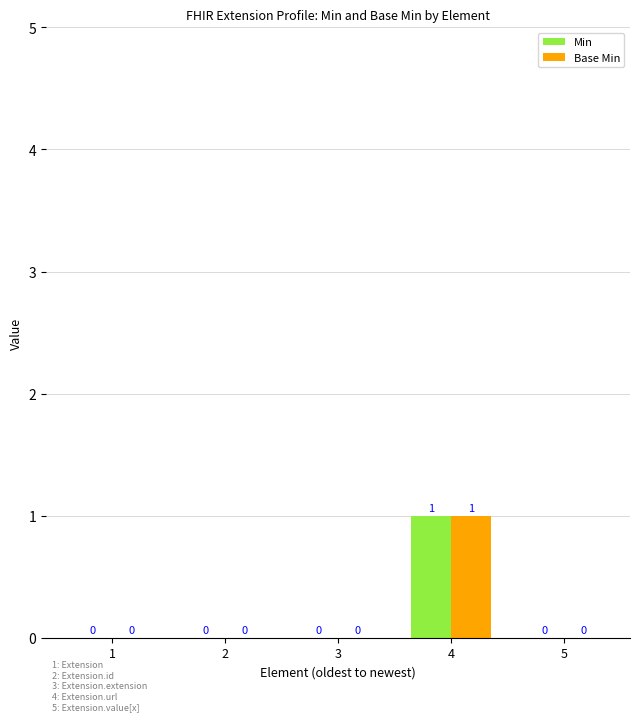

The Min series shows 0 at 1. True or false?

True